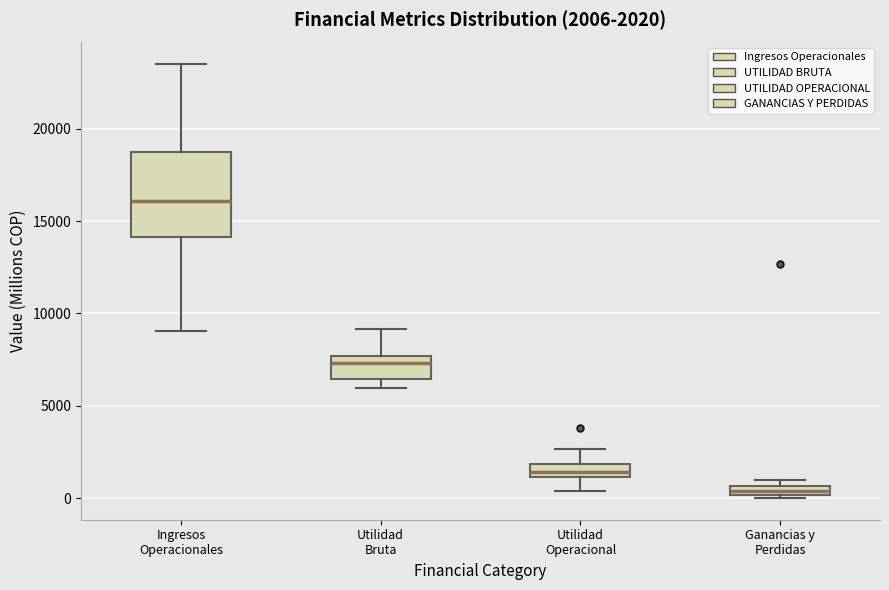

Which box's median line is the lowest?

Ganancias y Perdidas